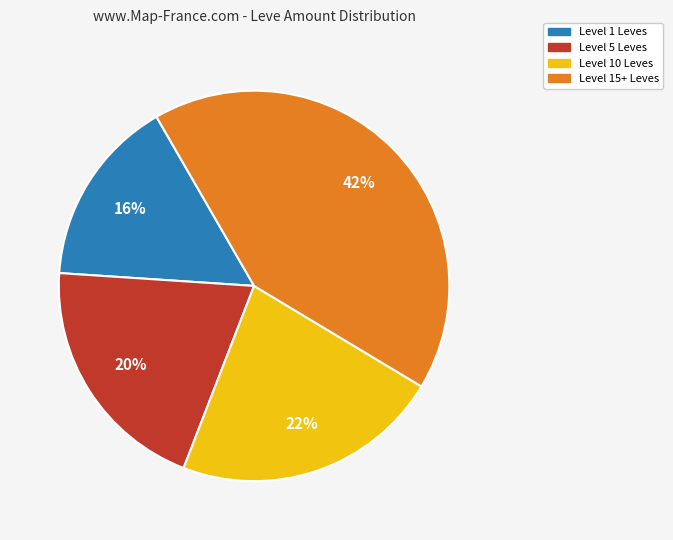

Is there a majority slice in this chart?

No